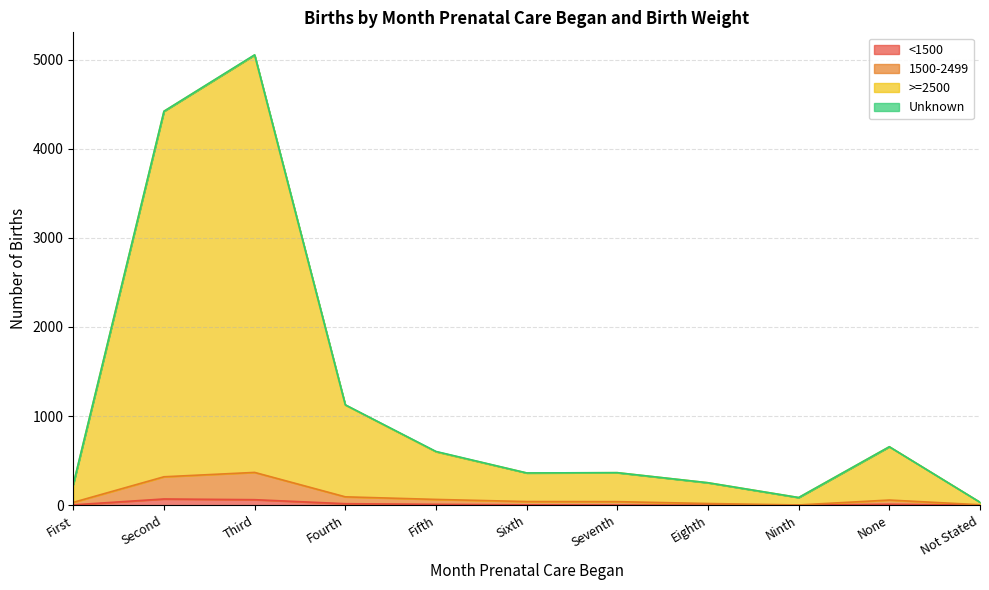

True or false: 1500-2499 and >=2500 cross at least once.

False